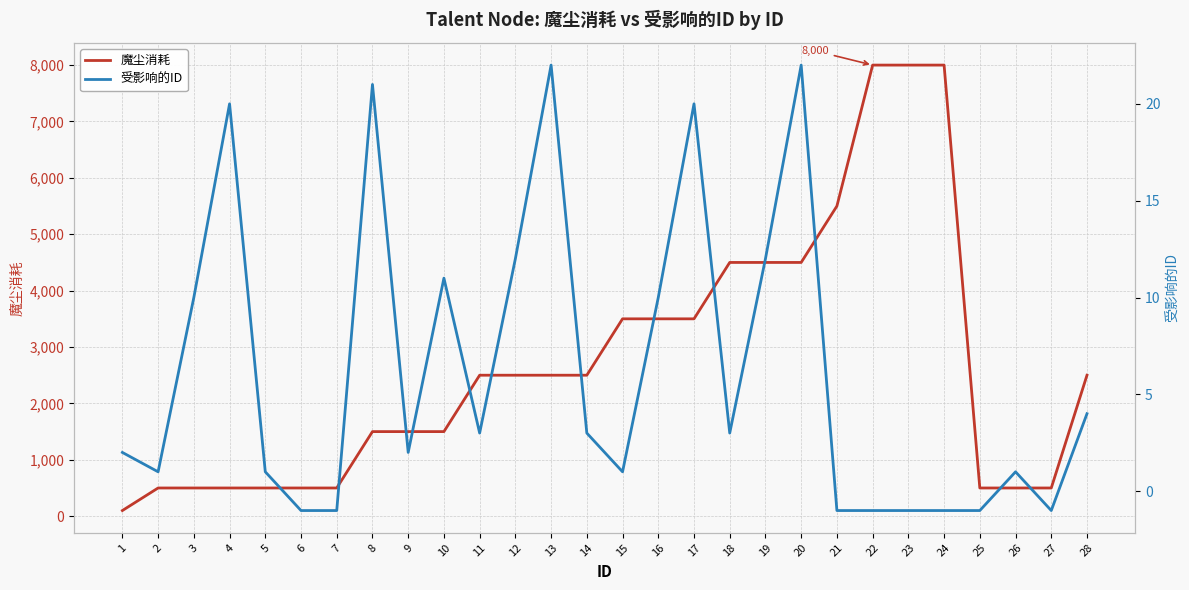

How many data points in 魔尘消耗 are above 2500?

10